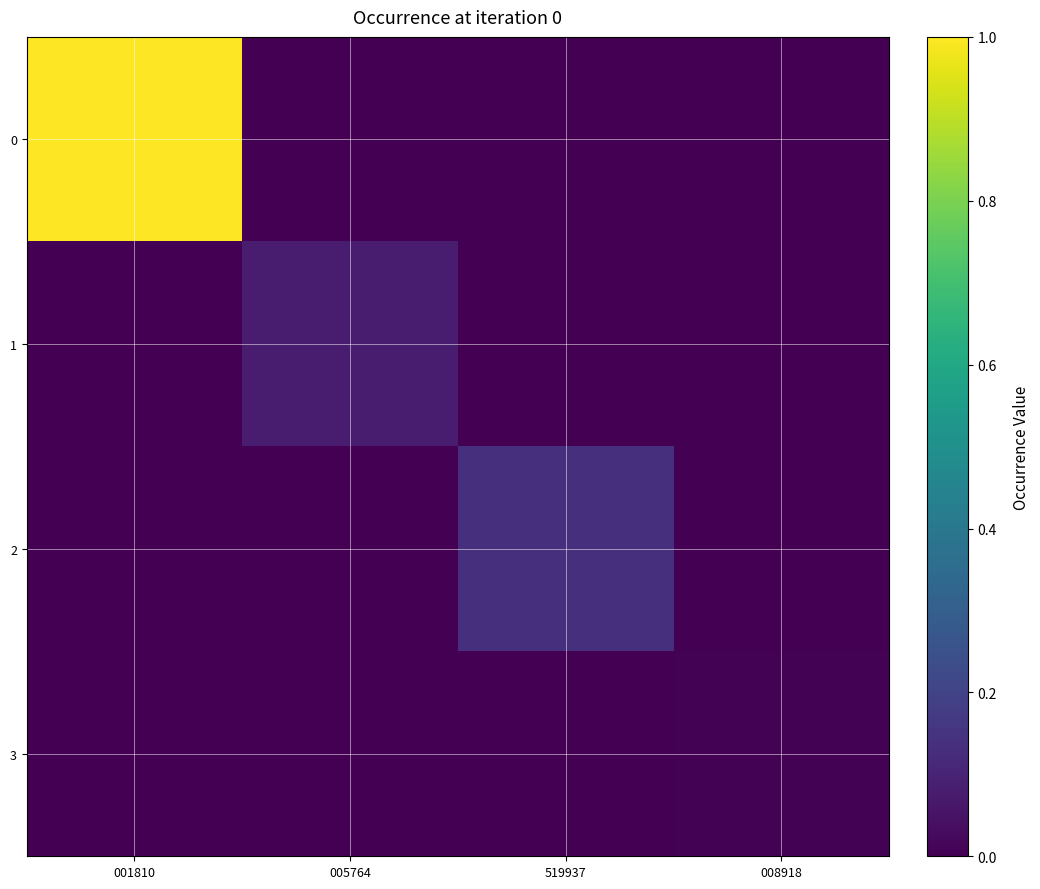

Which series changed the most between 005764 and 519937?

2